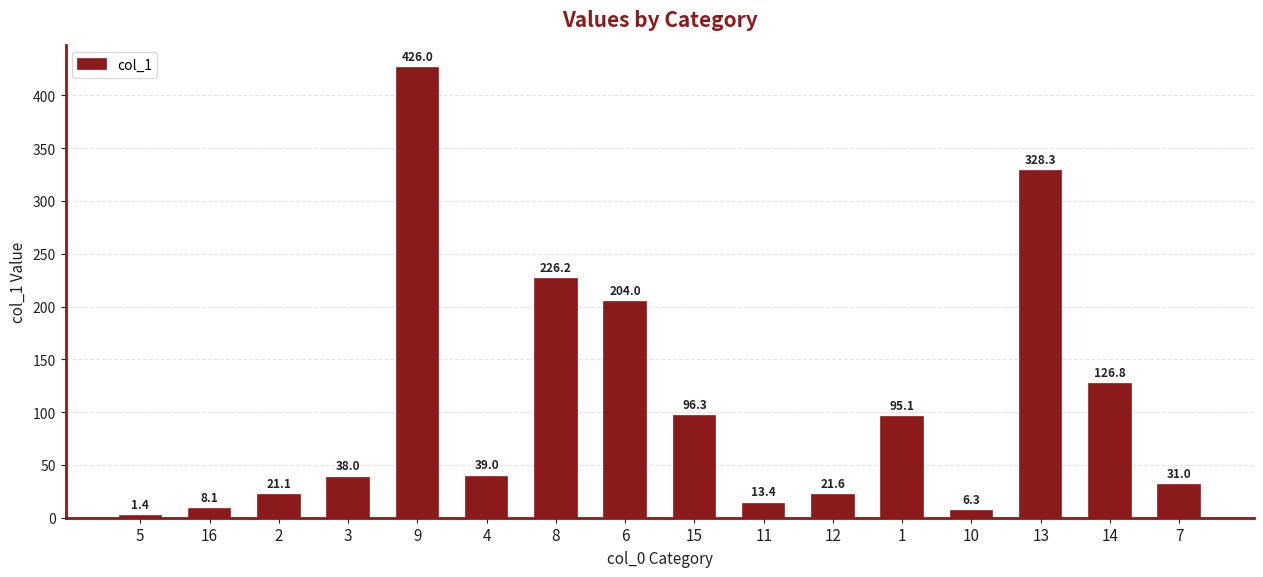

Reading left to right, extract all data points from this chart.

5=1.4	16=8.1	2=21.1	3=38.0	9=426.0	4=39.0	8=226.2	6=204.0	15=96.3	11=13.4	12=21.6	1=95.1	10=6.3	13=328.3	14=126.8	7=31.0